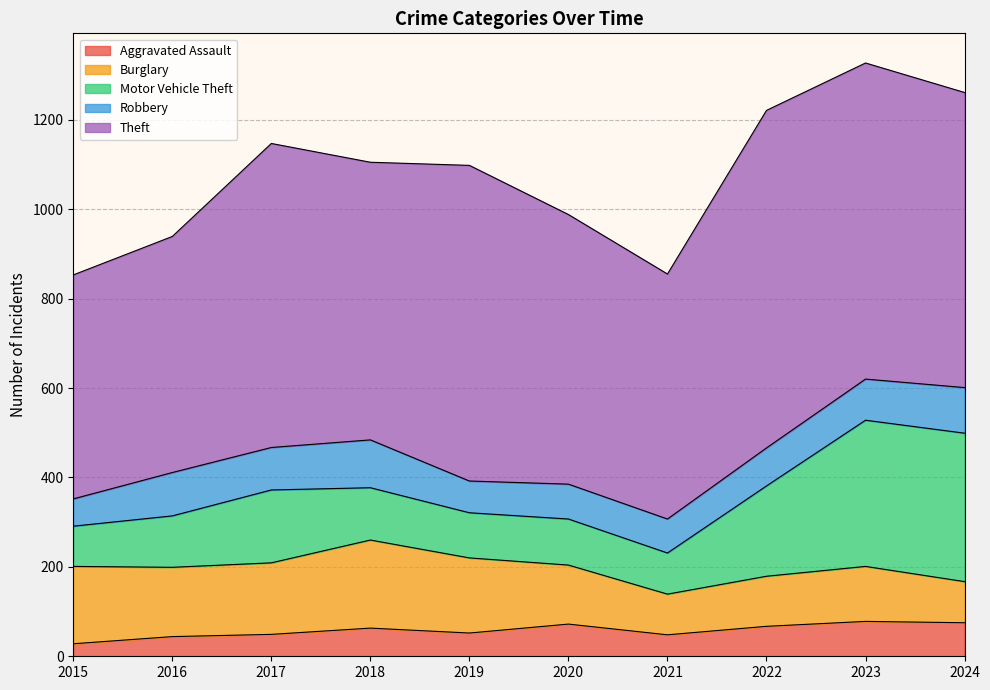

What is the lowest value of the Robbery series?

61